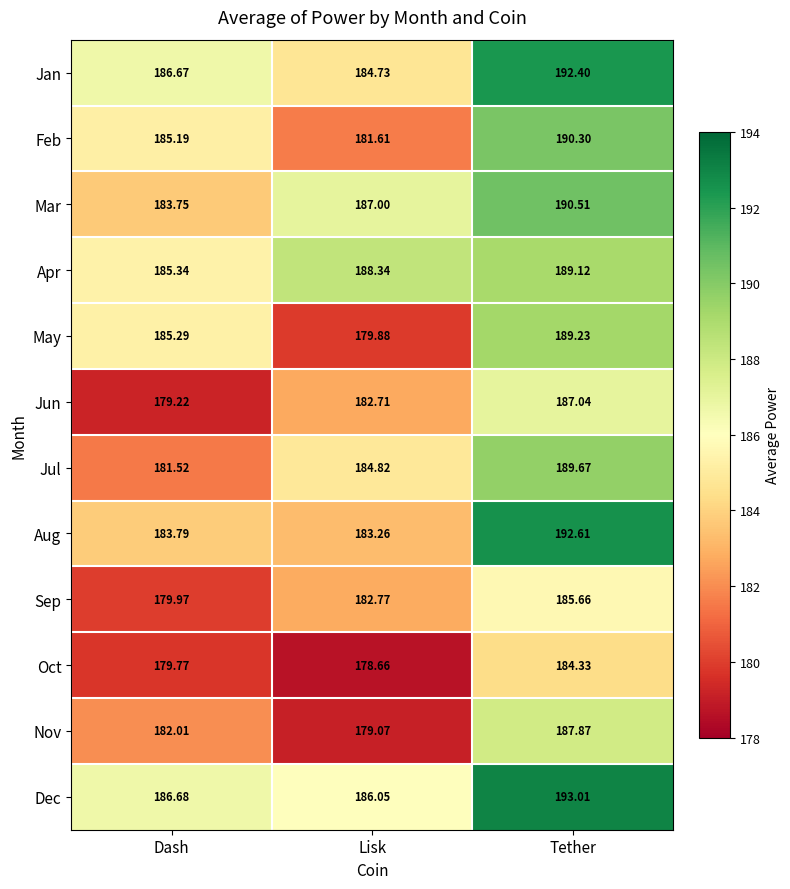

What is the total value across all series at Tether?

2271.8